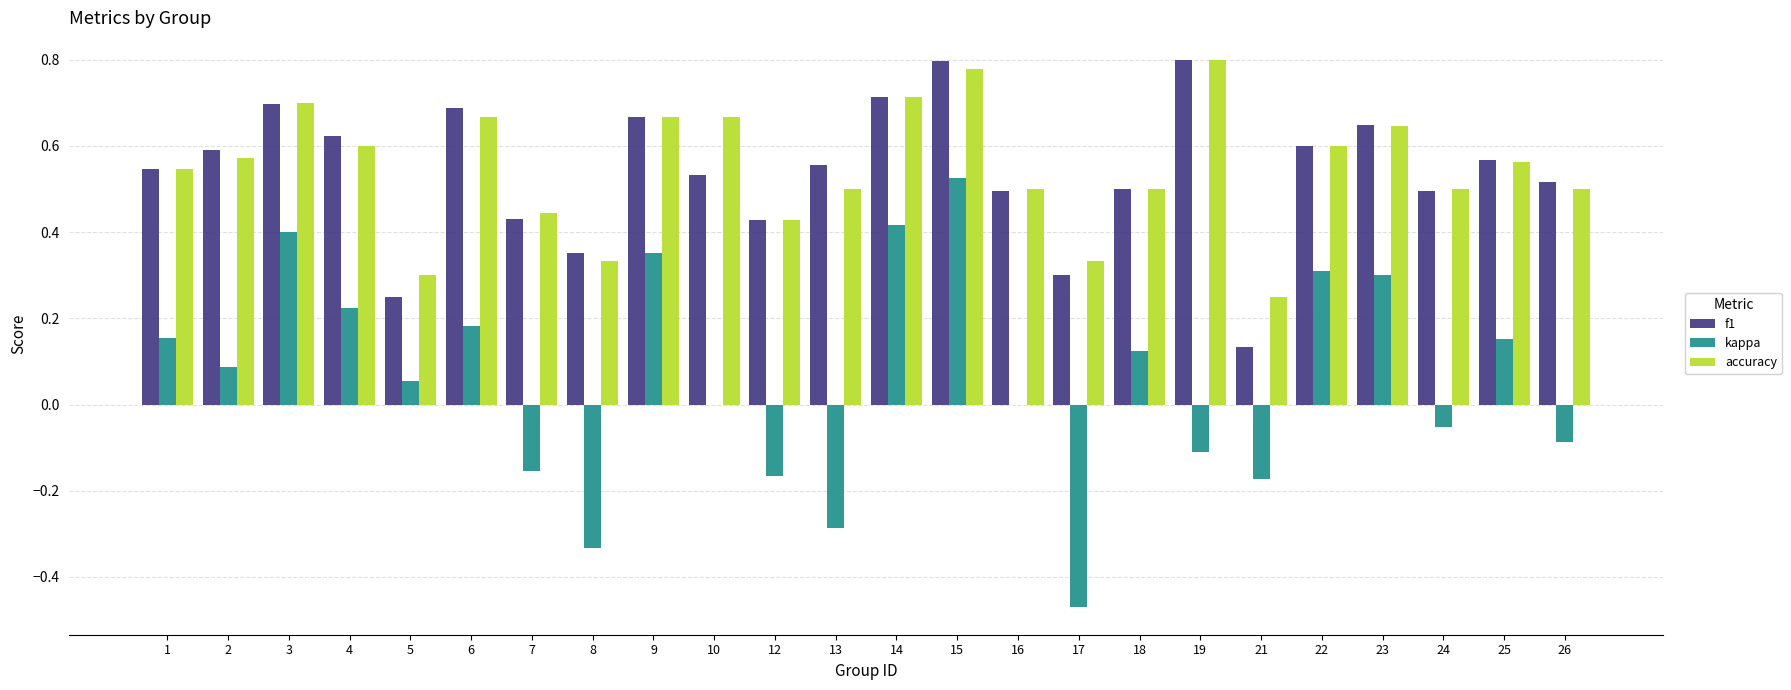

Is the value of accuracy at 14 greater than the value of f1 at 22?

Yes